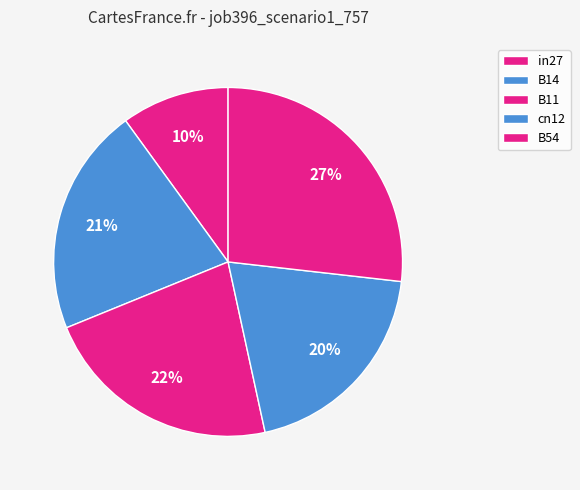

What is the largest slice in the pie chart?

B54